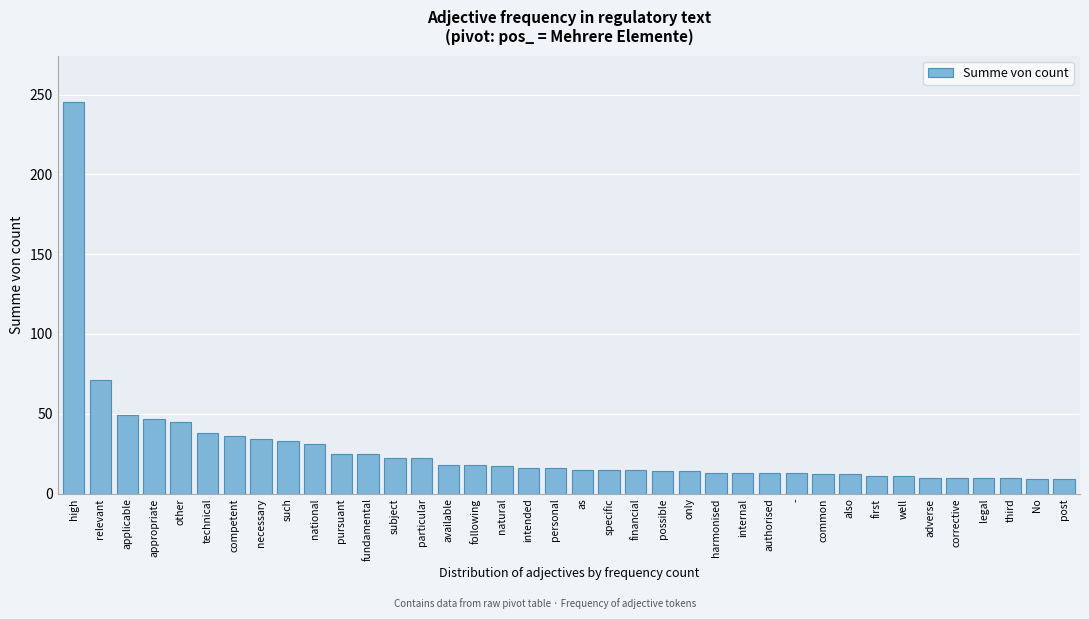

What is the label of the 29th bar from the left?

common